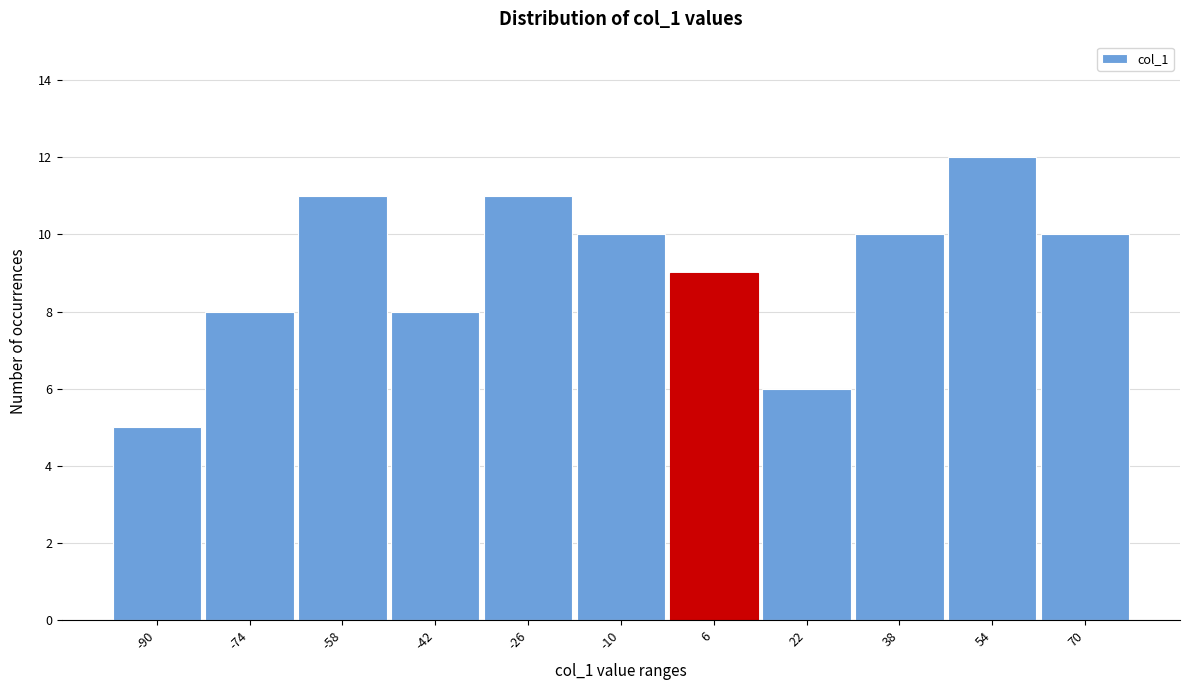

Reading left to right, extract all data points from this chart.

-90=5	-74=8	-58=11	-42=8	-26=11	-10=10	6=9	22=6	38=10	54=12	70=10